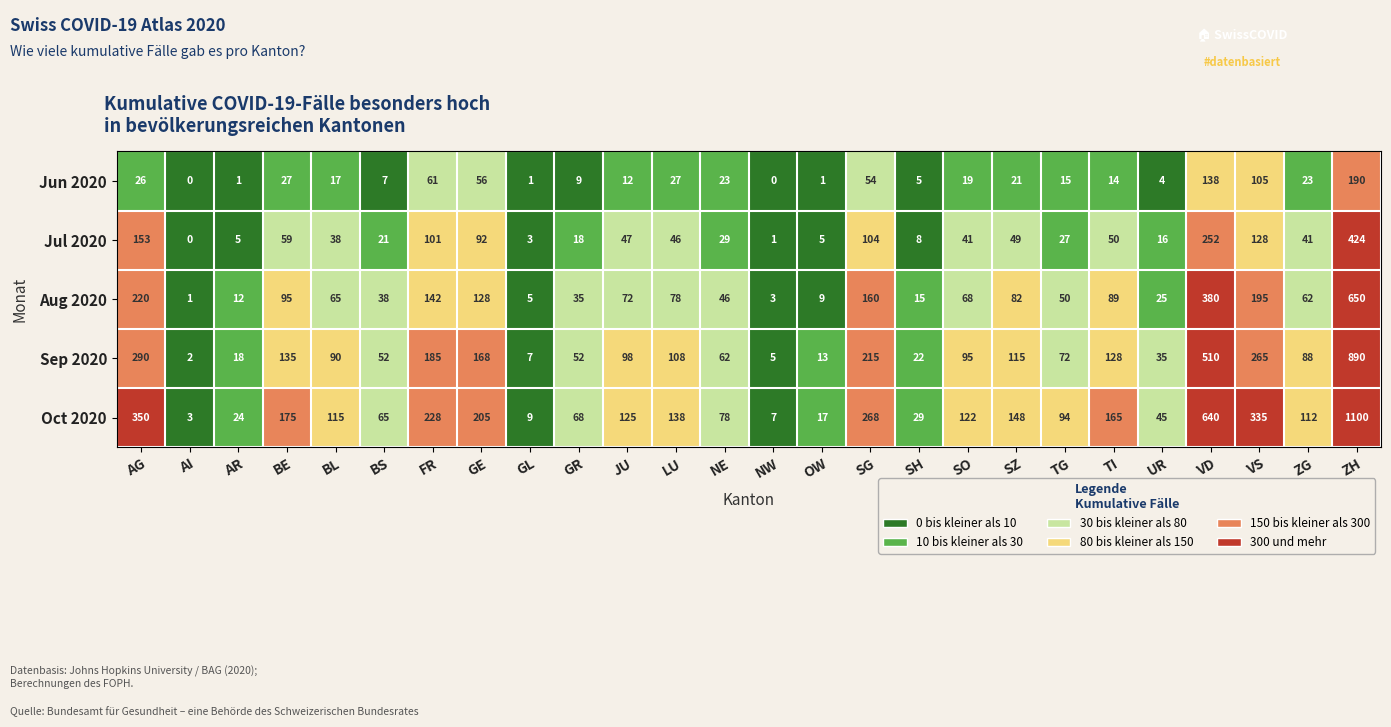

Which category has the highest value in the Oct 2020 series?

ZH